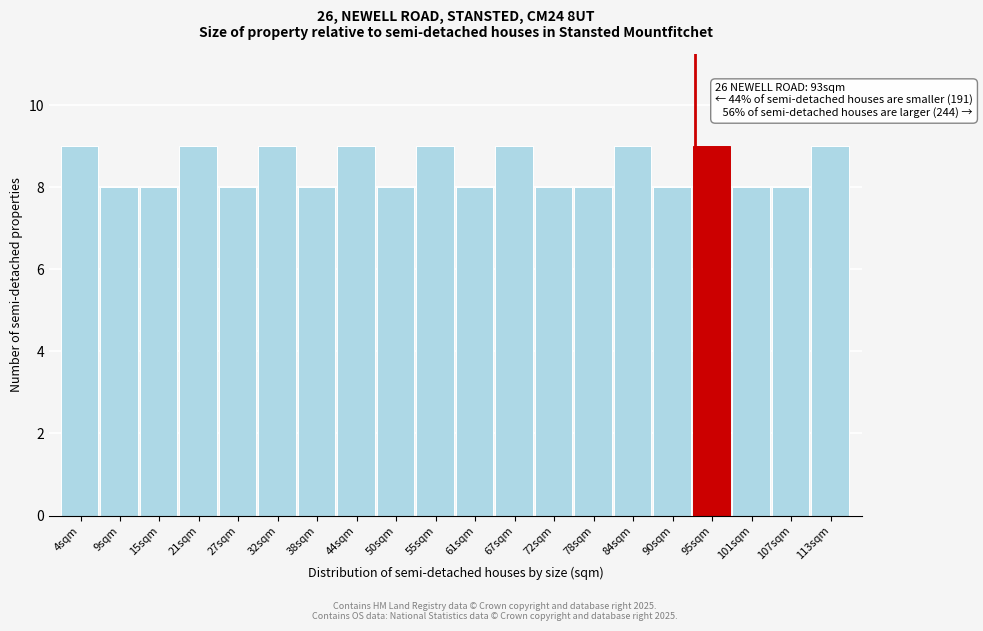

Reading left to right, transcribe all the data shown in this chart.

4sqm=9	9sqm=8	15sqm=8	21sqm=9	27sqm=8	32sqm=9	38sqm=8	44sqm=9	50sqm=8	55sqm=9	61sqm=8	67sqm=9	72sqm=8	78sqm=8	84sqm=9	90sqm=8	95sqm=9	101sqm=8	107sqm=8	113sqm=9